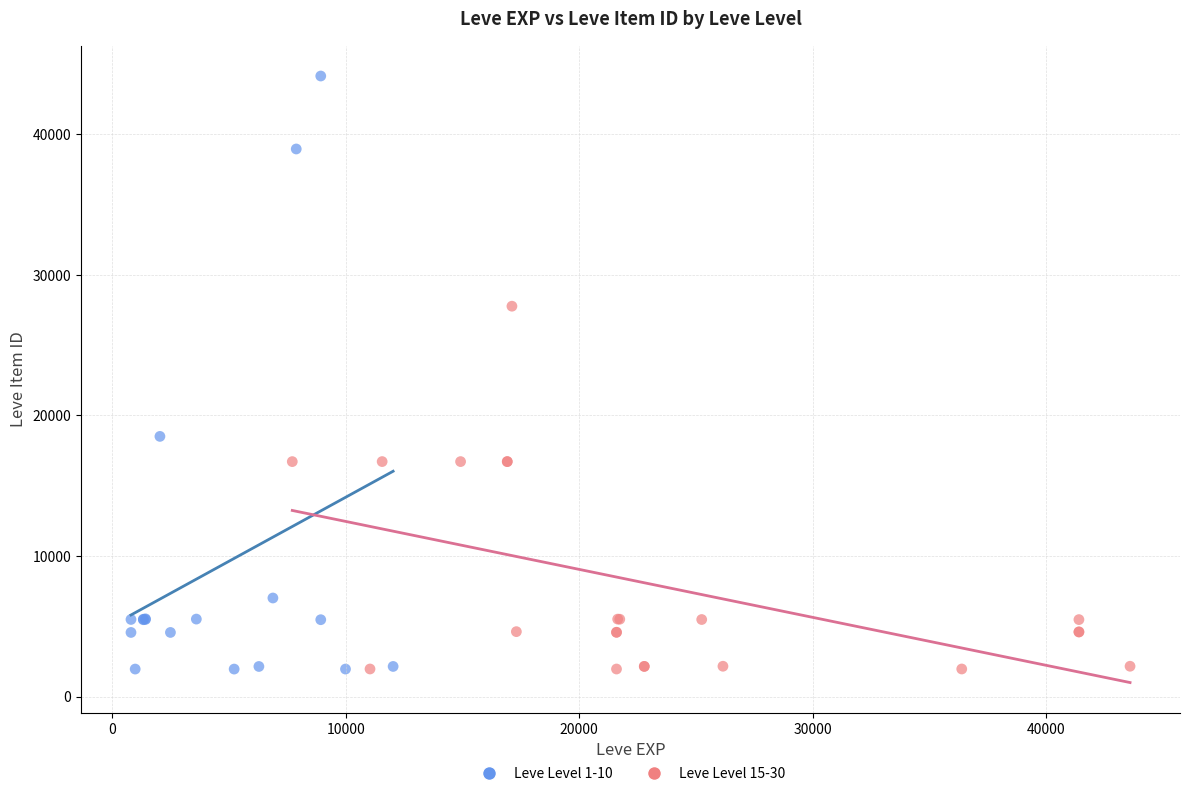

Which series has the widest spread of Y values?

Leve Level 1-10